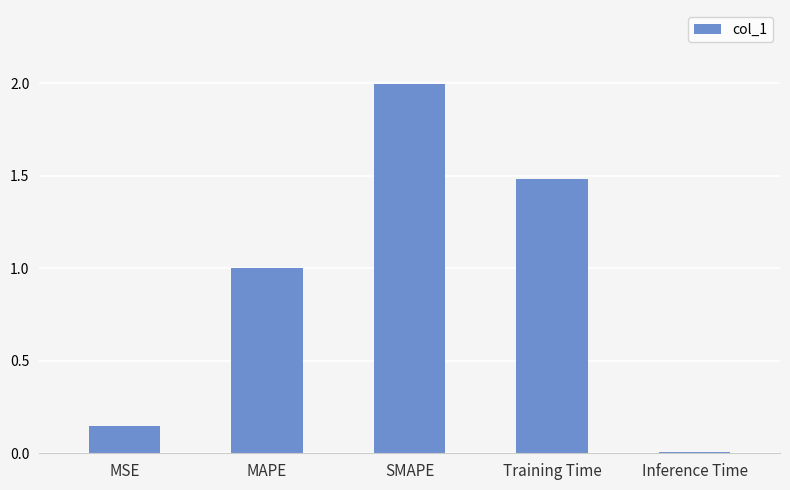

Count the number of categories in the chart.

5